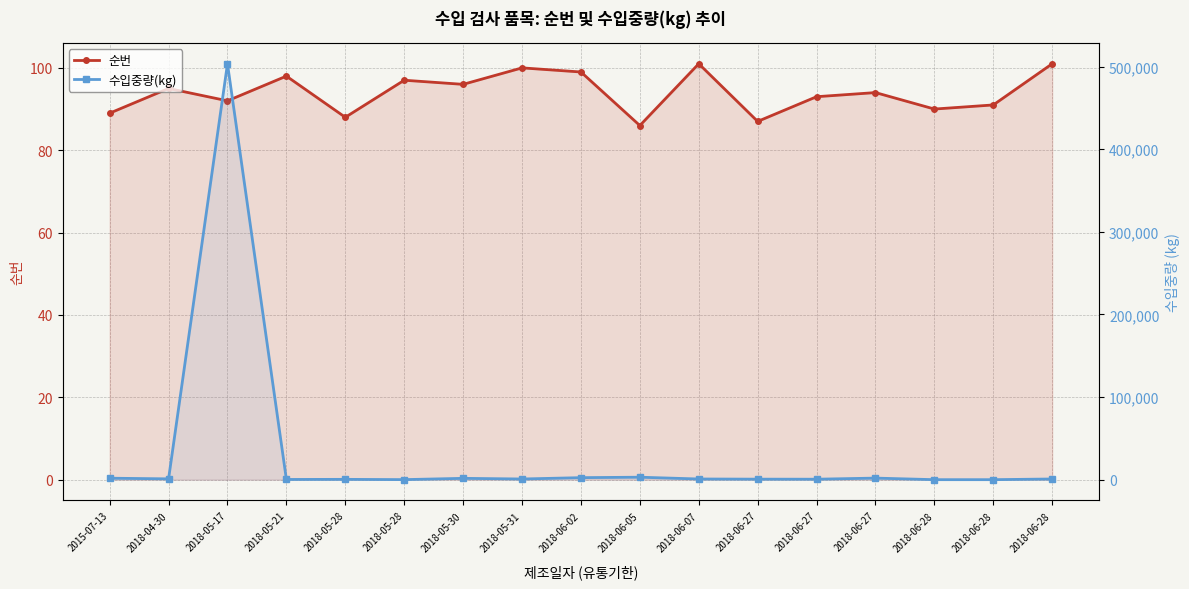

Reading right to left, what are all the values shown in this chart?

순번: 101	91	90	94	93	87	101	86	99	100	96	97	88	98	92	95	89
수입중량(kg): 840	17	17	1920	576	640	840	3000	2465	840	1632	81	405	275	503534	999	1800